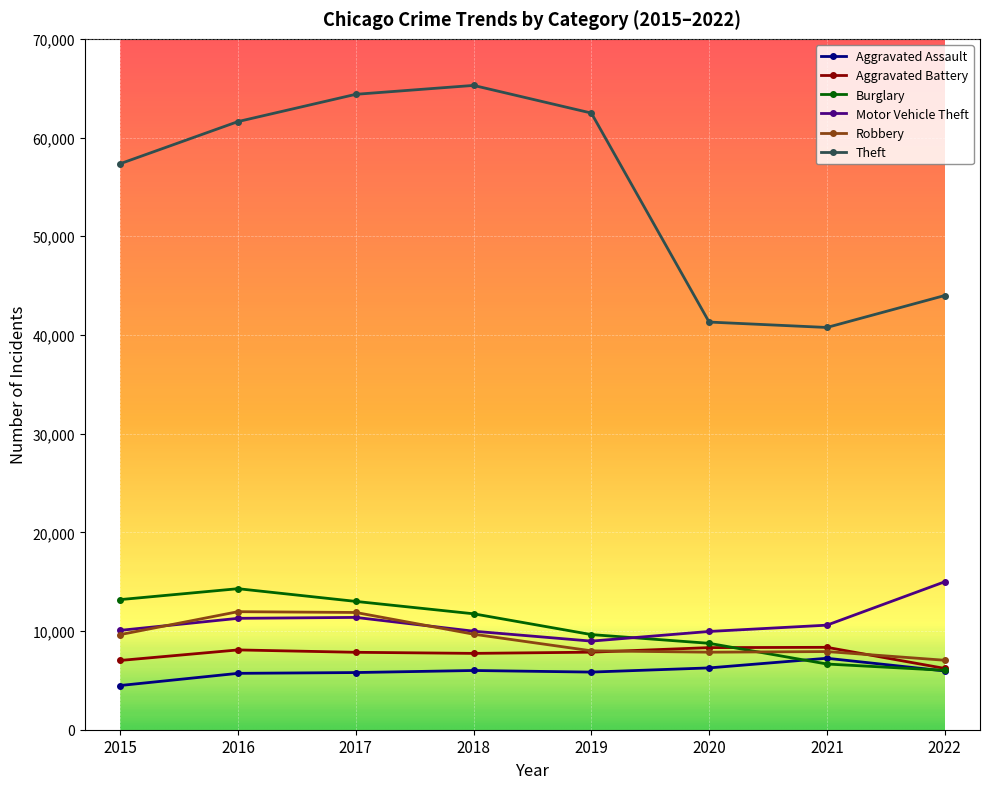

Which series has the widest spread of values?

Theft